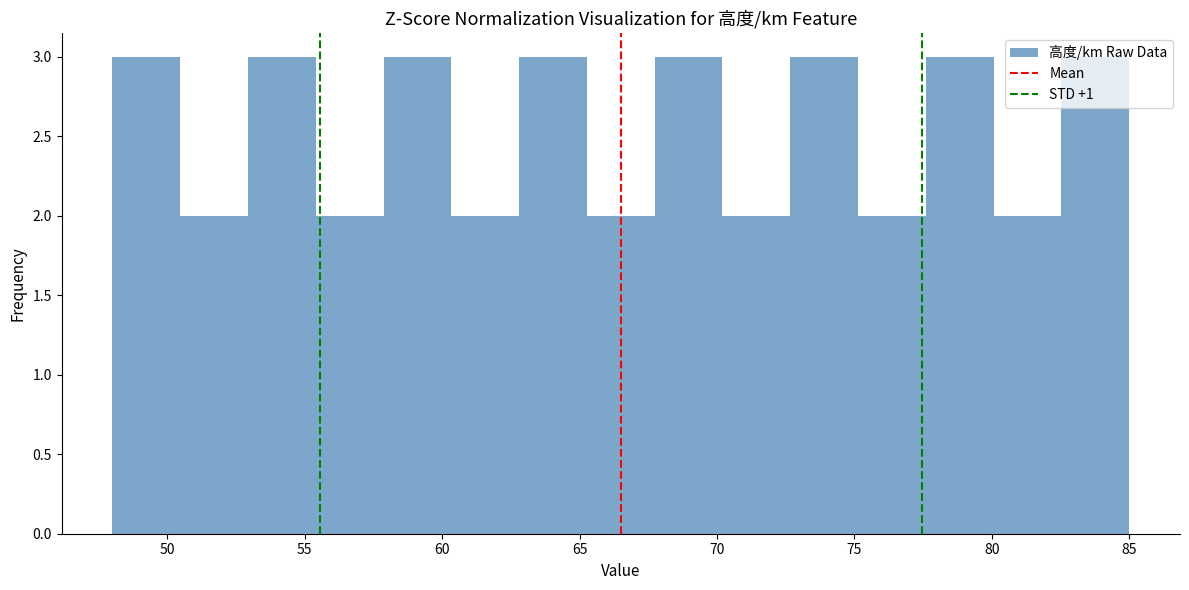

How tall is the bar that spans 77.5 to 80.0 on the x-axis? Neither the bar edges nor the heights are printed on the chart, so give them approximately, as read against the axes.

3